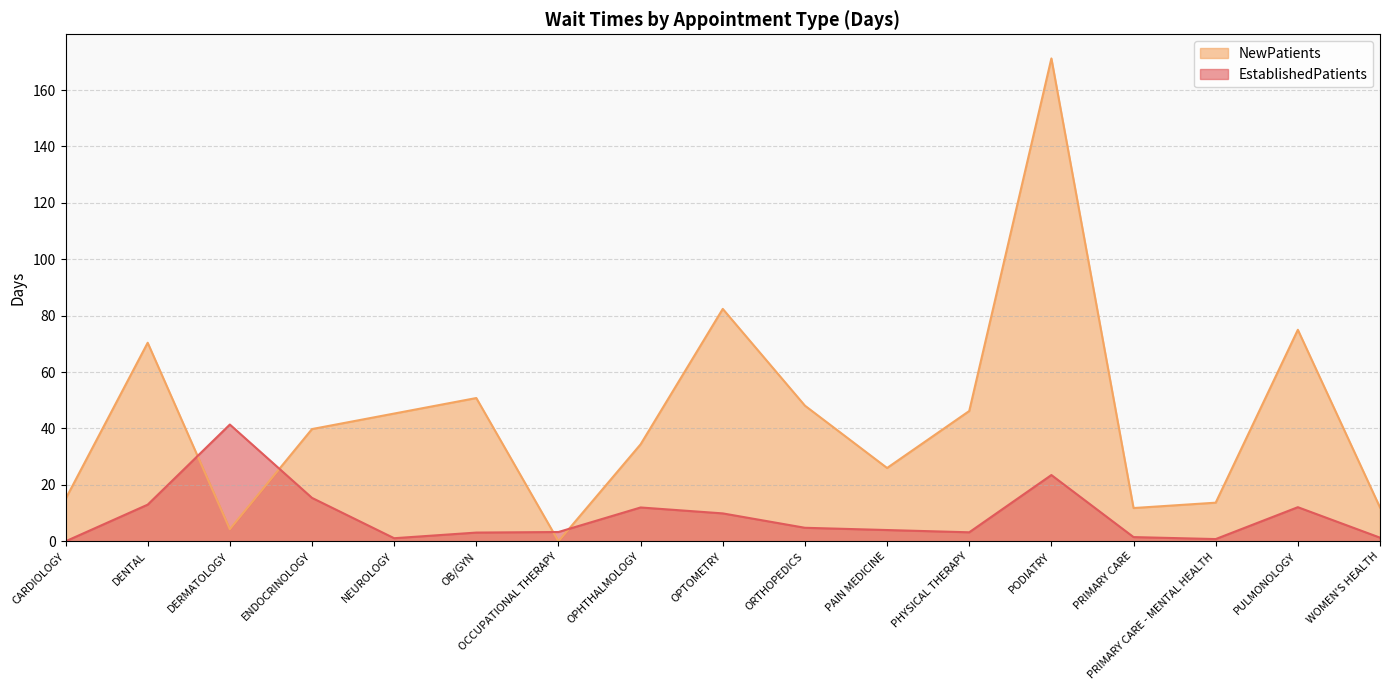

Where is the first local minimum for EstablishedPatients?

NEUROLOGY